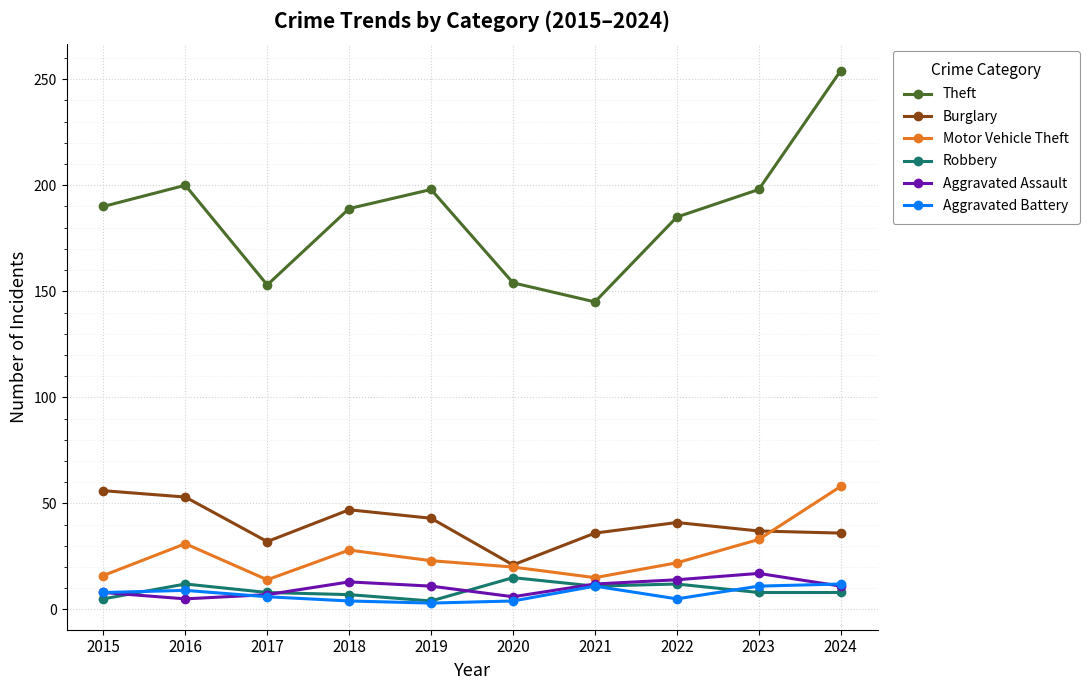

Which series has the largest range (max minus min)?

Theft